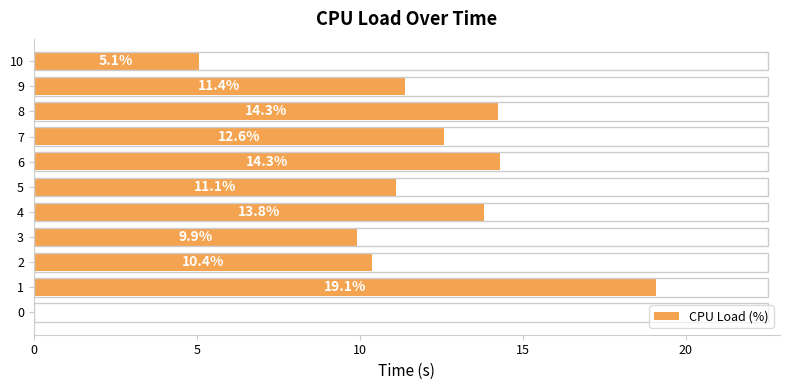

Count the number of categories in the chart.

11